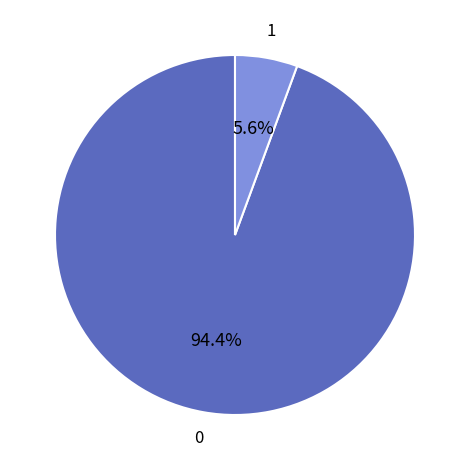

Is there a majority slice in this chart?

Yes